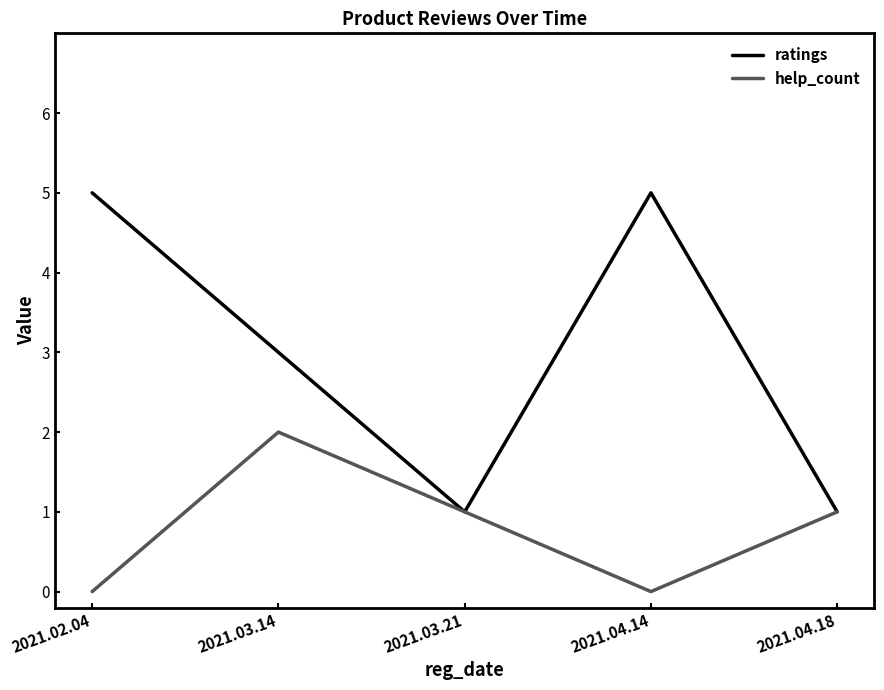

Is it true that help_count equals -1 at 2021.04.14?

False